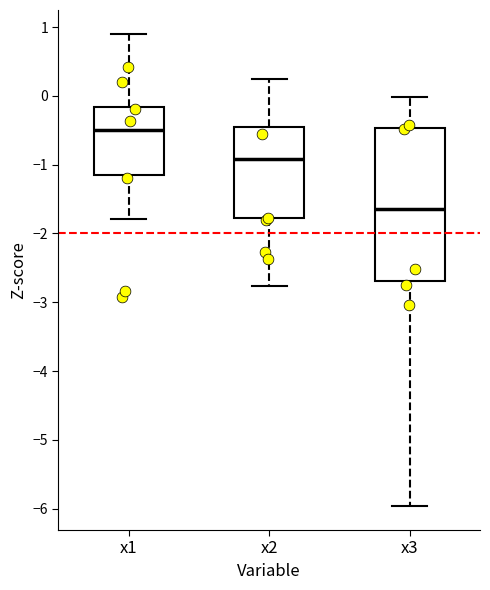

Reading left to right, transcribe this box plot: for each box, give where its median line is, the range the box spans, and where its two whiskers end, as read against the y-axis. The values are not printed on the chart, so give them approximately, as read against the axis.

x1: median -0.5, box -1.2 to -0.2, whiskers -1.8 to 0.9
x2: median -0.9, box -1.8 to -0.5, whiskers -2.8 to 0.3
x3: median -1.6, box -2.7 to -0.5, whiskers -6.0 to 0.0